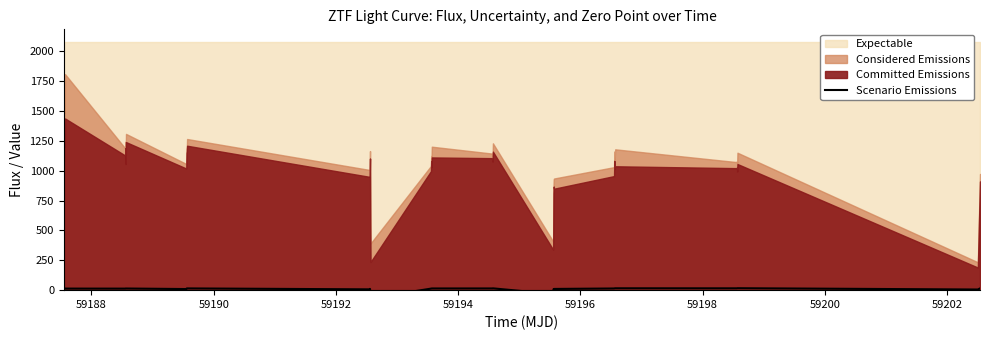

Where does the data first go above 13?

59190